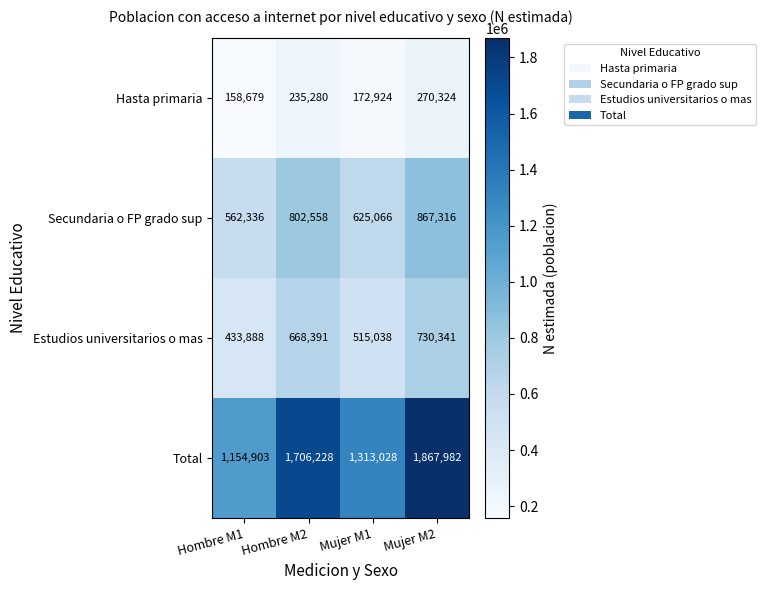

What is the sum of the Secundaria o FP grado sup values at Hombre M1 and Hombre M2?

1364894